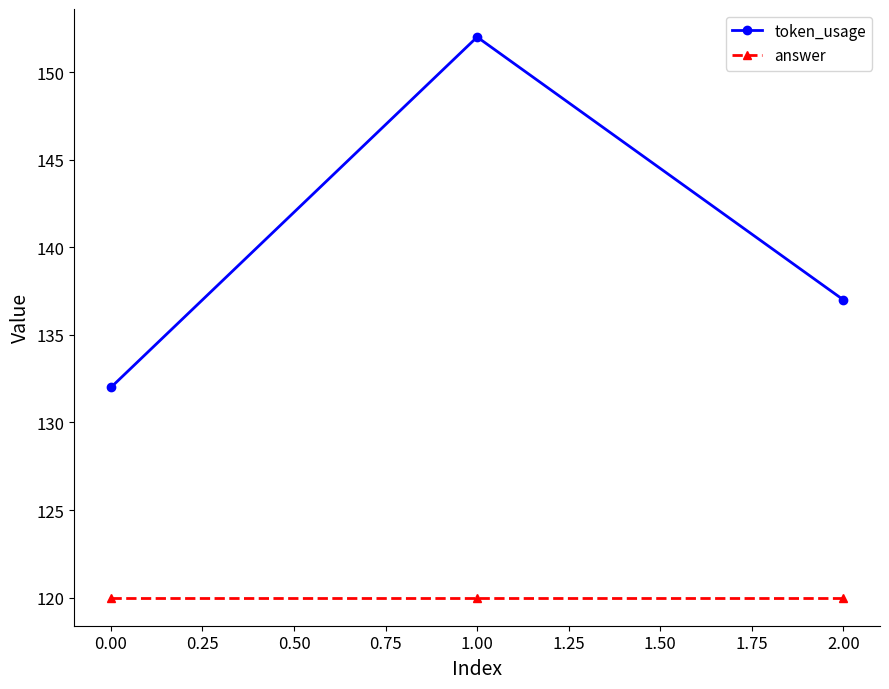

The value of token_usage at 0.00 is 199. True or false?

False